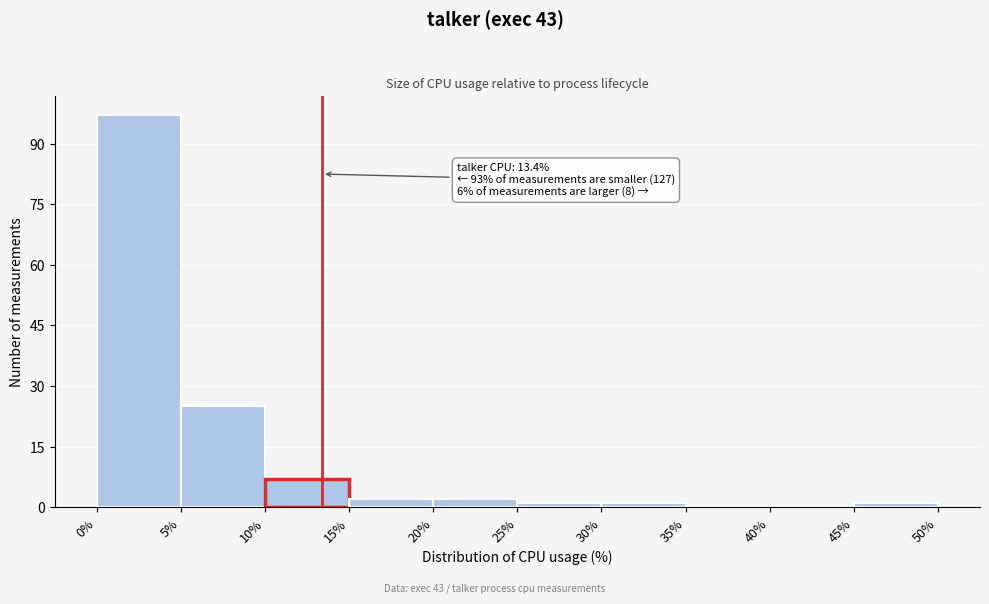

Which range on the x-axis has the tallest bar?

0% to 5%